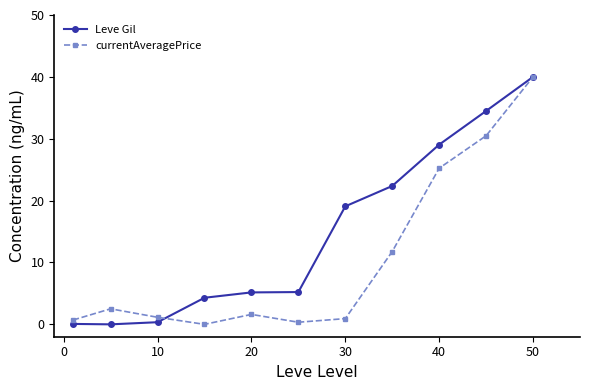

True or false: currentAveragePrice has more than 0 points higher than both neighbors.

True